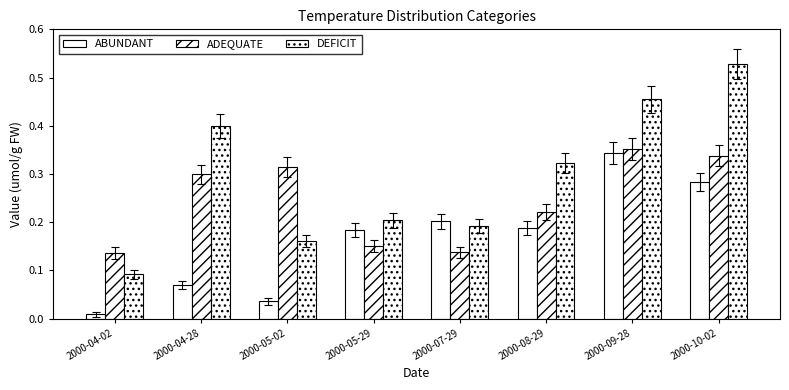

Reading right to left, extract all data points from this chart.

ABUNDANT: 0.3	0.3	0.2	0.2	0.2	0.0	0.1	0.0
ADEQUATE: 0.3	0.4	0.2	0.1	0.1	0.3	0.3	0.1
DEFICIT: 0.5	0.5	0.3	0.2	0.2	0.2	0.4	0.1